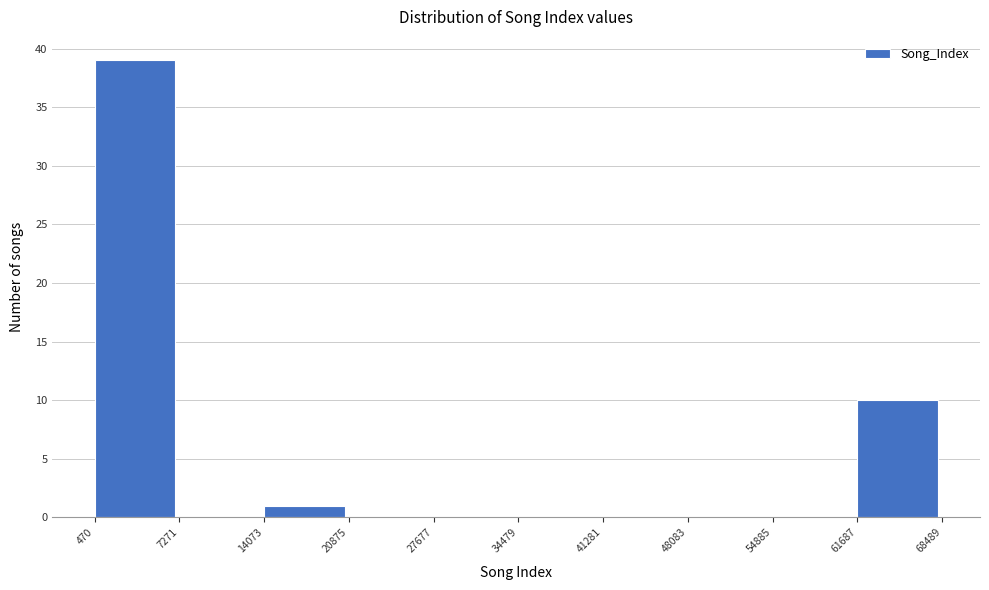

Reading left to right, list every bar in this chart as the range it spans on the x-axis followed by its height. The values are not printed on the chart, so give them approximately, as read against the axis.

470 to 7271: 39
7271 to 14073: 0
14073 to 20875: 1
20875 to 27677: 0
27677 to 34479: 0
34479 to 41281: 0
41281 to 48083: 0
48083 to 54885: 0
54885 to 61687: 0
61687 to 68489: 10